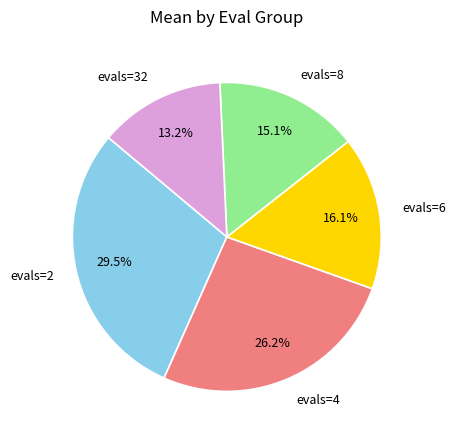

To the nearest percent, what is the combined percentage of evals=6 and evals=2?

46%